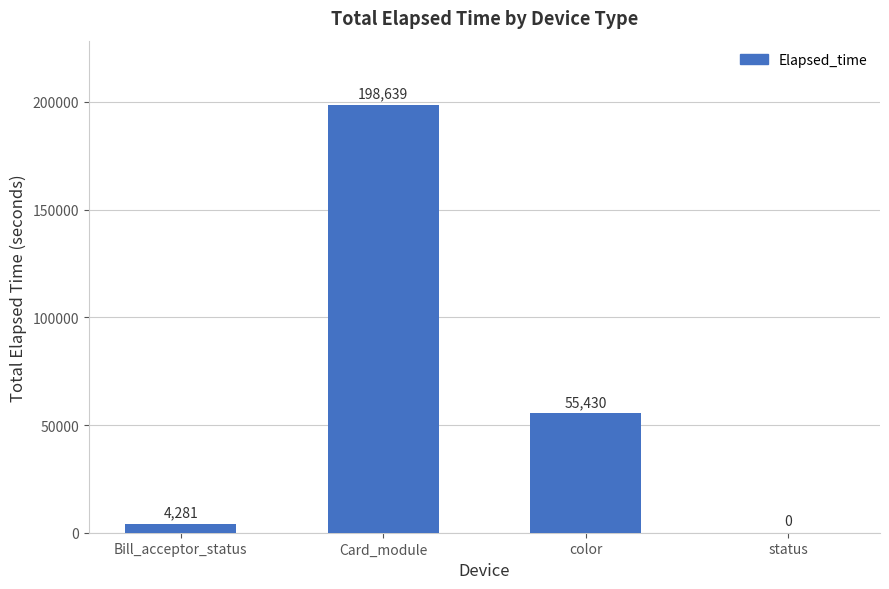

What is the sum of the values at status and Bill_acceptor_status?

4281